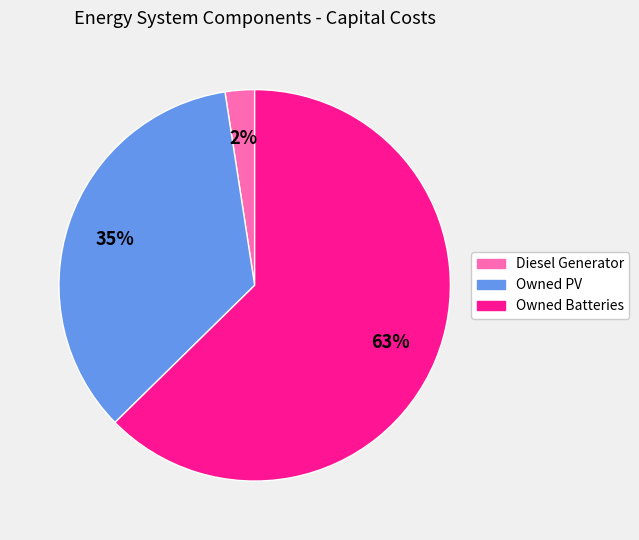

The Owned PV slice represents 35% of the pie. True or false?

True